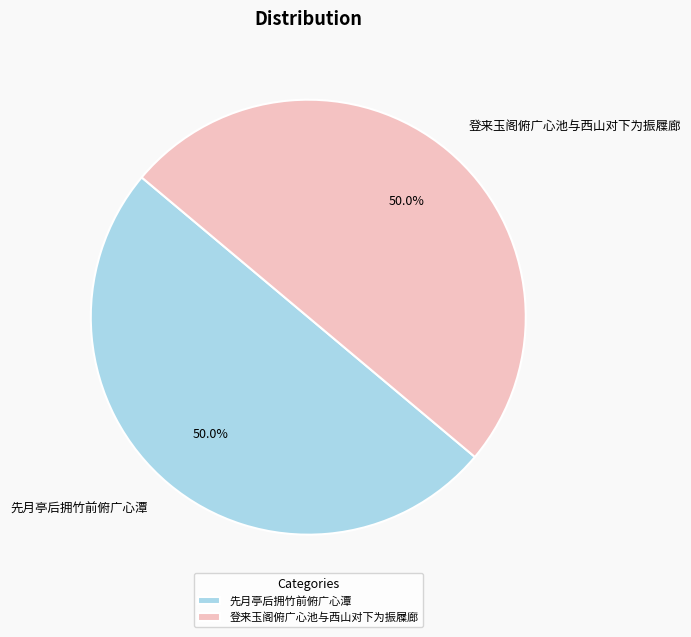

To the nearest percent, what portion does 登来玉阁俯广心池与西山对下为振屧廊 represent?

50%